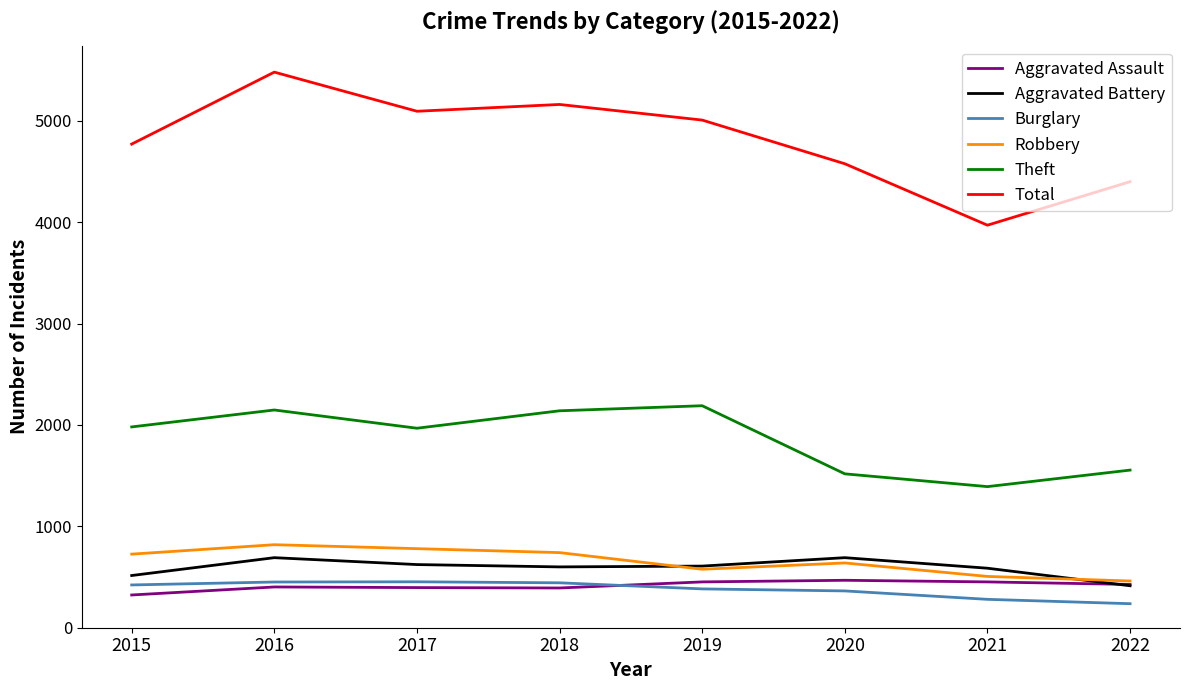

Is it true that Aggravated Battery equals 314 at 2018?

False